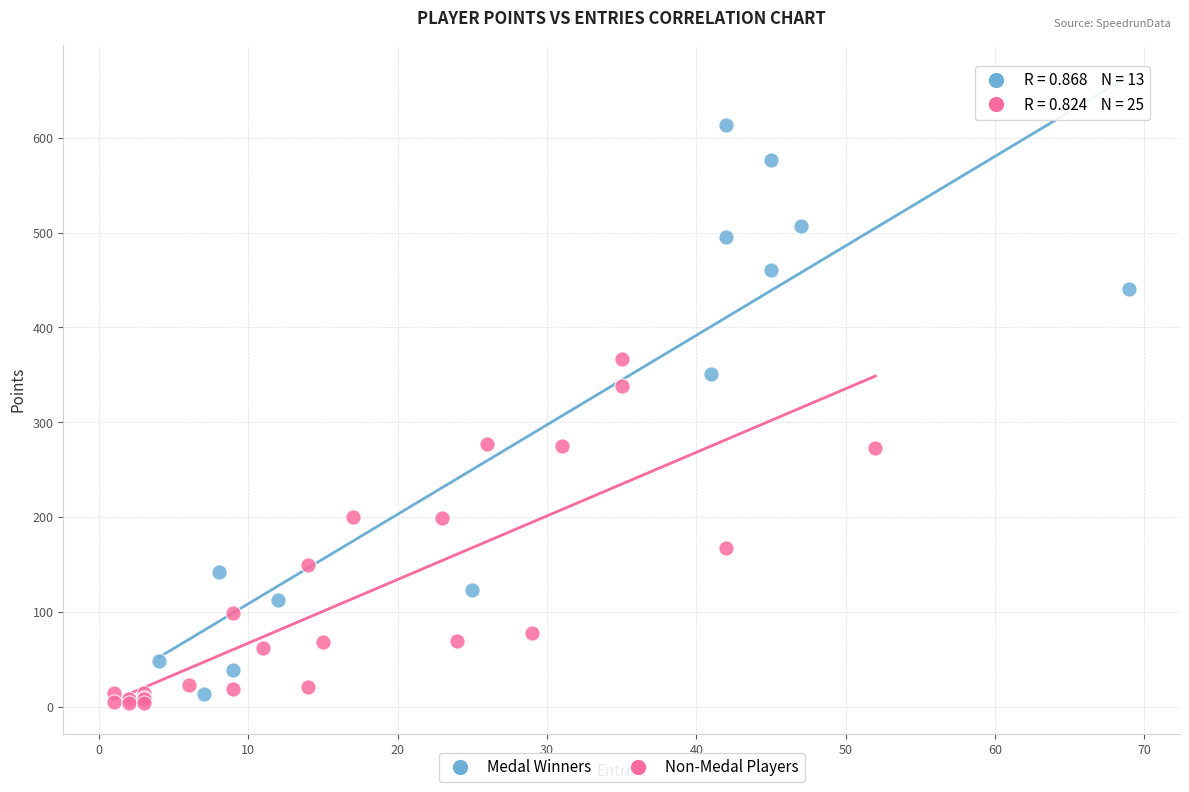

Which series contains the lowest Y value?

Non-Medal Players